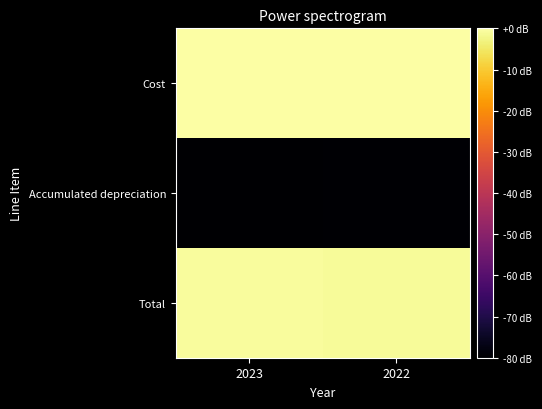

Reading left to right, what are all the values shown in this chart?

Cost: 2023=8.4	2022=8.4
Accumulated depreciation: 2023=-8.0	2022=-7.9
Total: 2023=8.2	2022=8.2